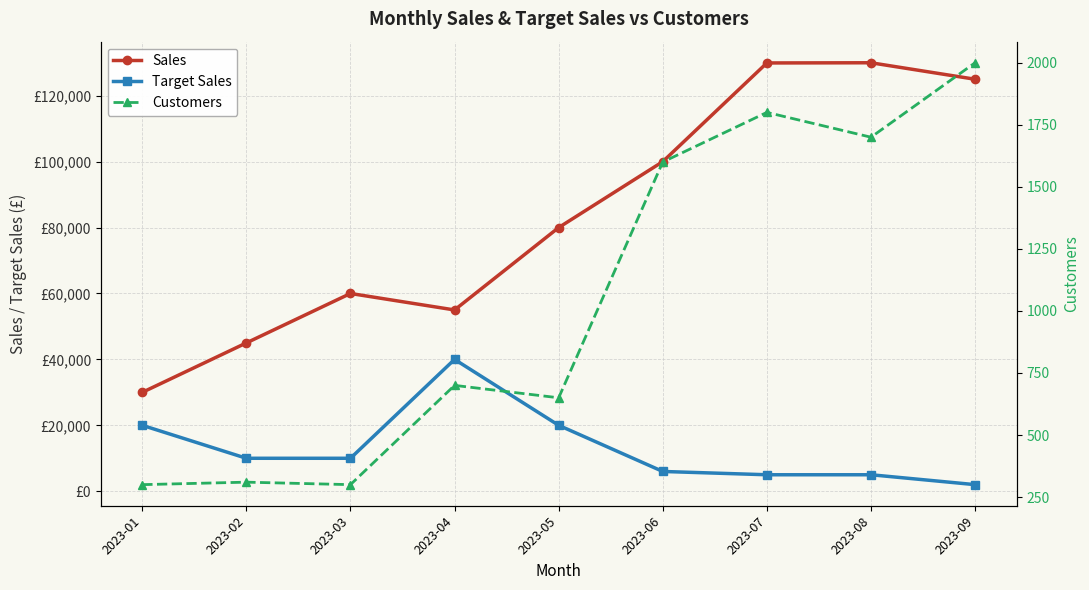

What is the value of the Sales point at the 7th from the left?

129940.7